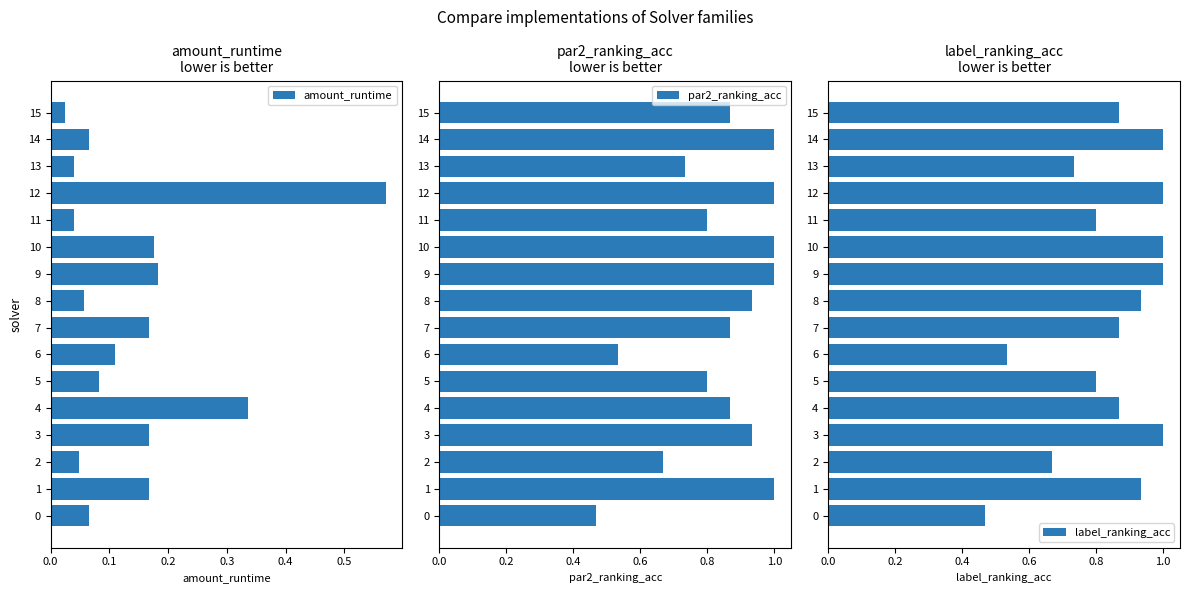

What is the maximum value for amount_runtime?

0.6